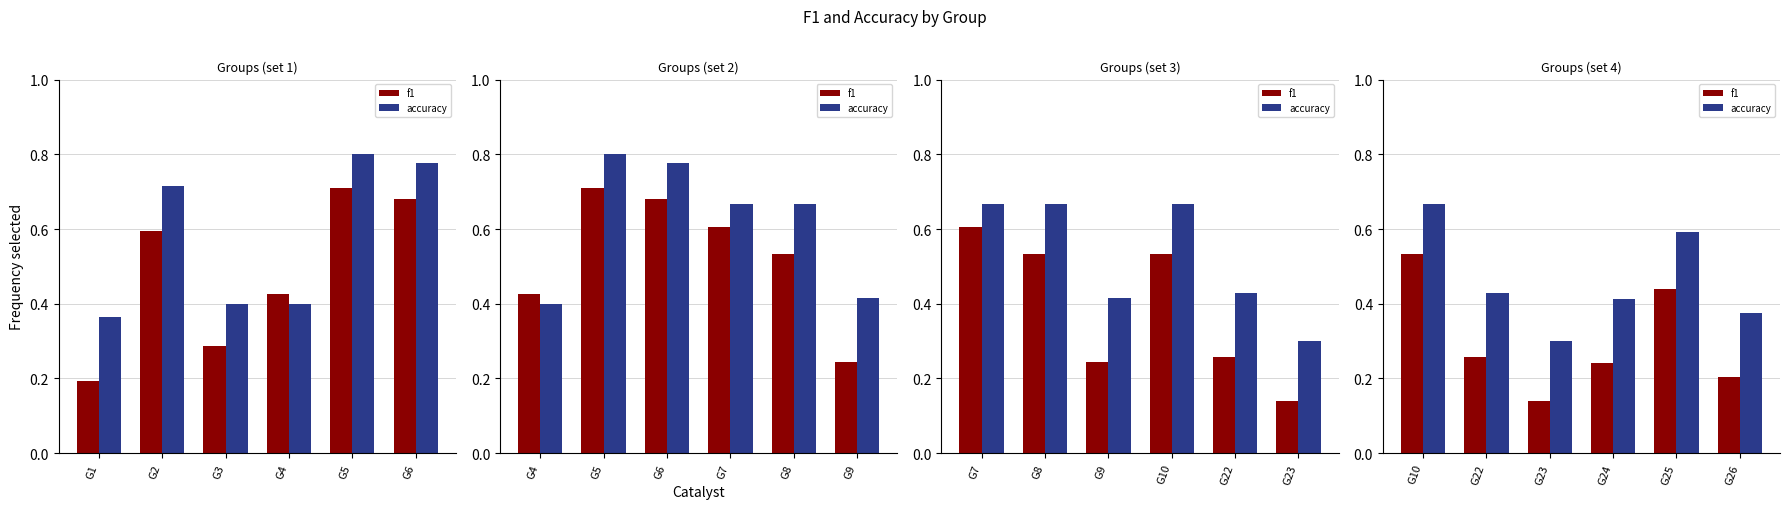

How many series are shown in this chart?

2